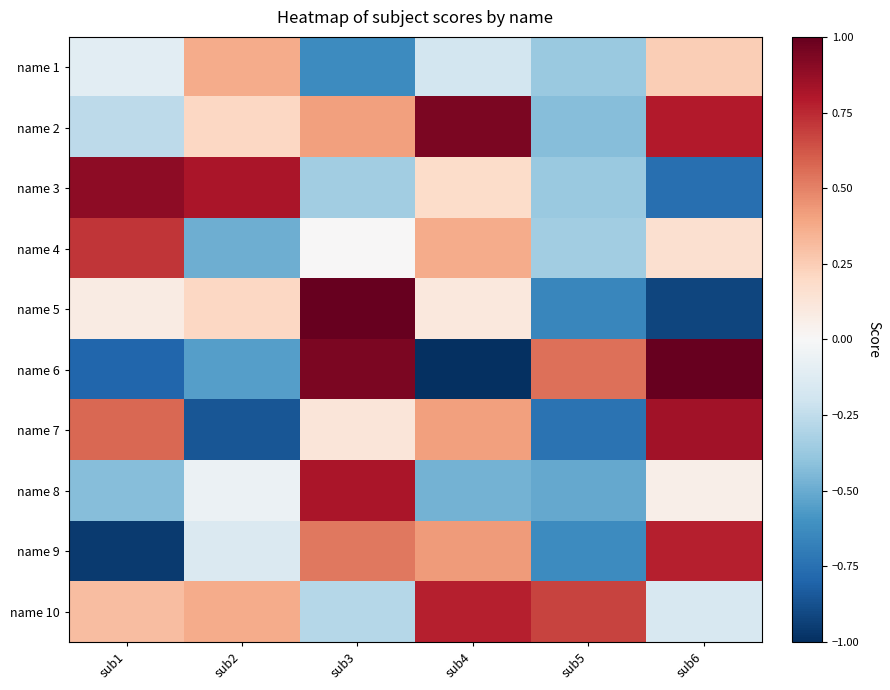

How many series are shown in this chart?

10